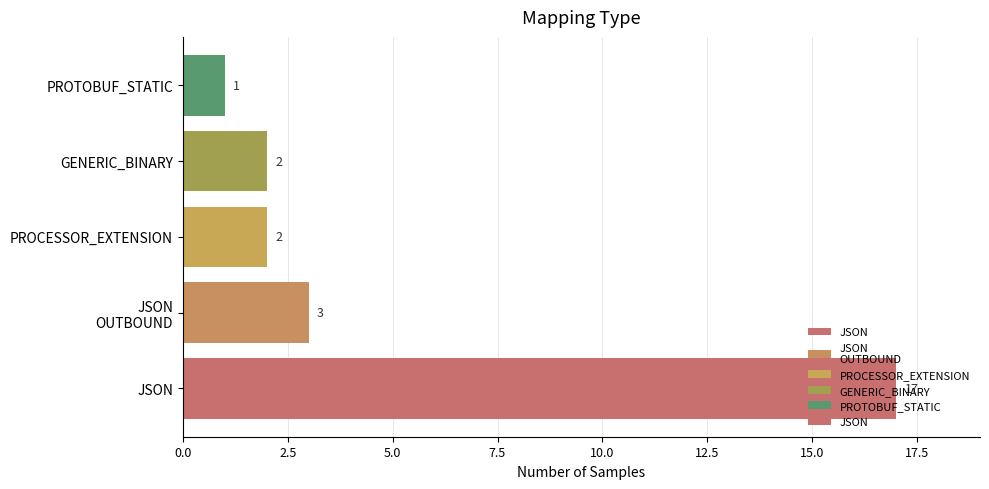

At which category does the chart reach its minimum across all series?

PROTOBUF_STATIC